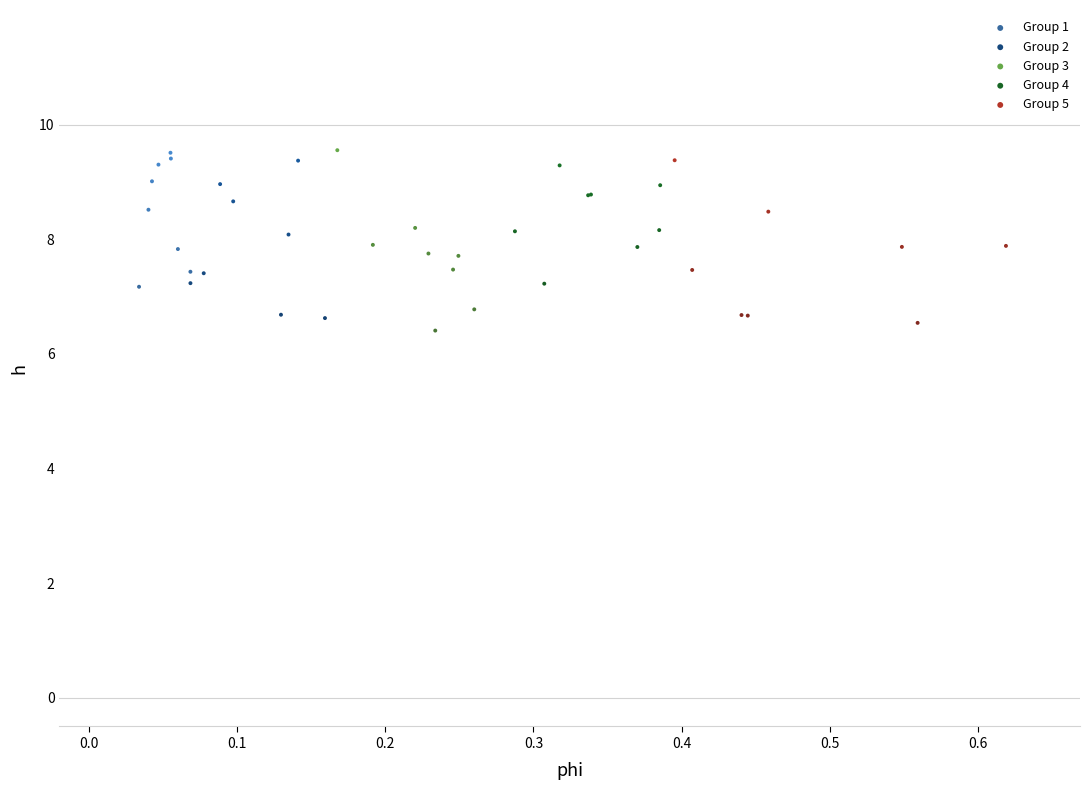

What are all the series names shown in the legend?

Group 1, Group 2, Group 3, Group 4, Group 5